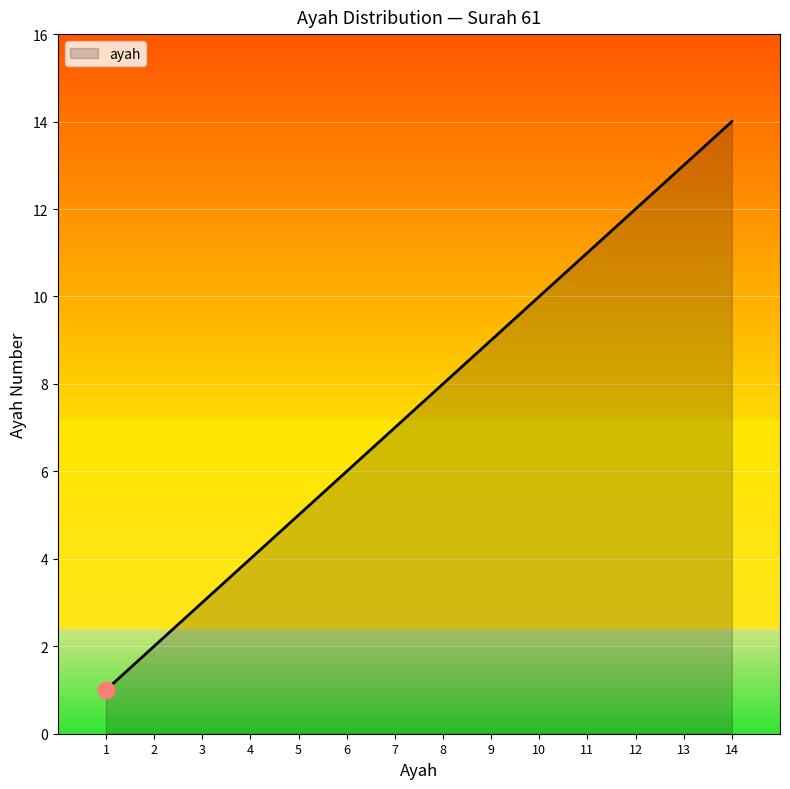

The chart shows a value of 20 at 12. True or false?

False